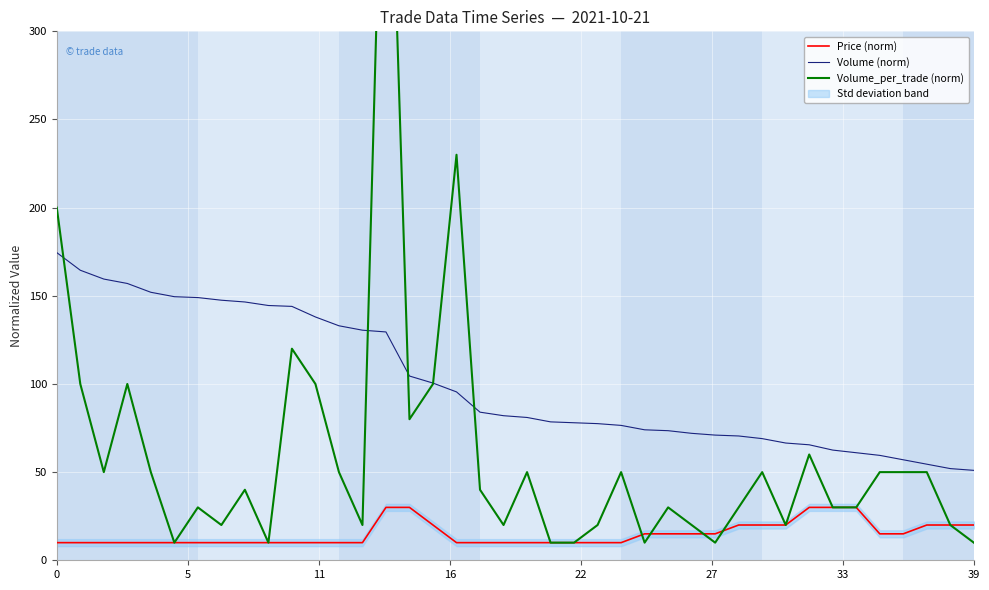

The Volume (norm) series shows 51.0 at 39. True or false?

True